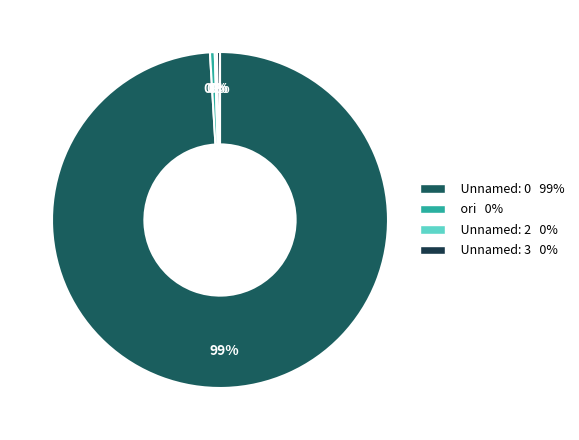

Combined, do ori 0% and Unnamed: 3 0% account for over 50%?

No